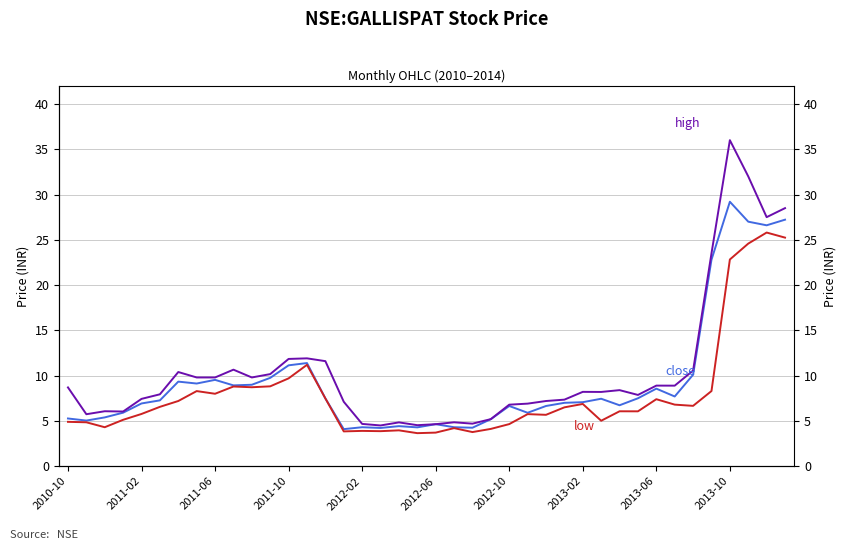

At 2012-10, list the series in order from smallest to largest.

low, close, high